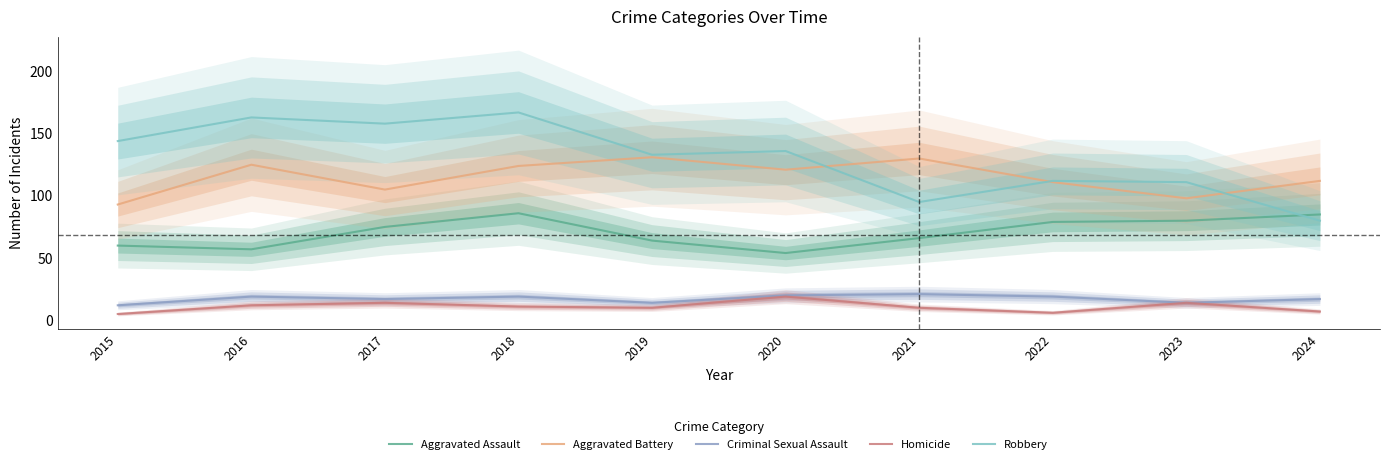

Reading left to right, extract all data points from this chart.

Aggravated Assault: 2015=60	2016=57	2017=75	2018=86	2019=64	2020=54	2021=66	2022=79	2023=80	2024=85
Aggravated Battery: 2015=93	2016=125	2017=105	2018=124	2019=131	2020=121	2021=130	2022=111	2023=98	2024=112
Criminal Sexual Assault: 2015=12	2016=19	2017=17	2018=19	2019=14	2020=20	2021=21	2022=19	2023=14	2024=17
Homicide: 2015=5	2016=12	2017=14	2018=11	2019=10	2020=19	2021=10	2022=6	2023=14	2024=7
Robbery: 2015=144	2016=163	2017=158	2018=167	2019=133	2020=136	2021=95	2022=112	2023=111	2024=80